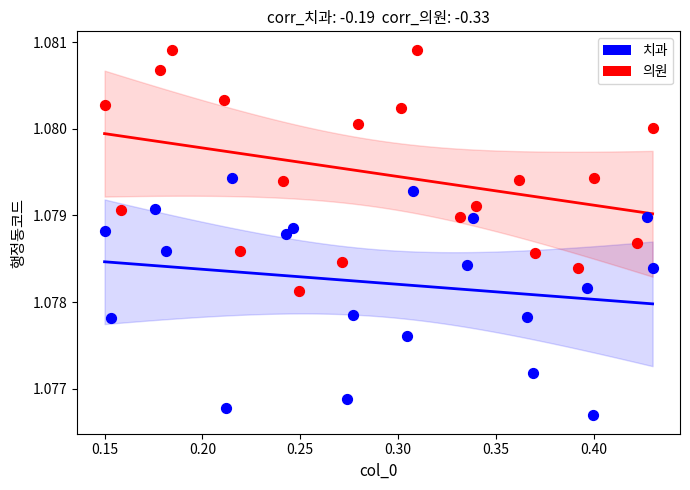

Which series reaches the maximum Y coordinate?

의원